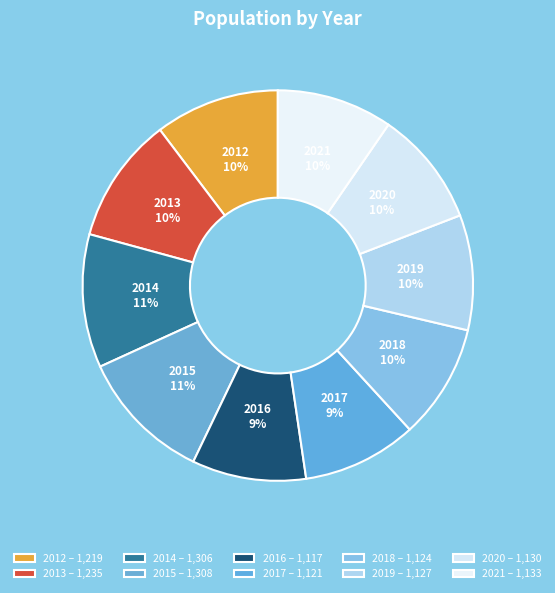

Is the sum of 2020 and 2016 greater than half?

No